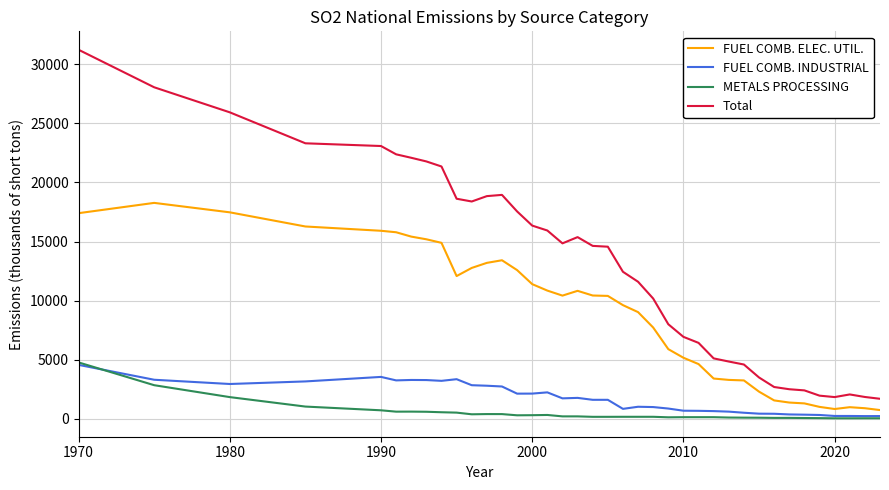

True or false: Total and FUEL COMB. ELEC. UTIL. intersect in this chart.

False